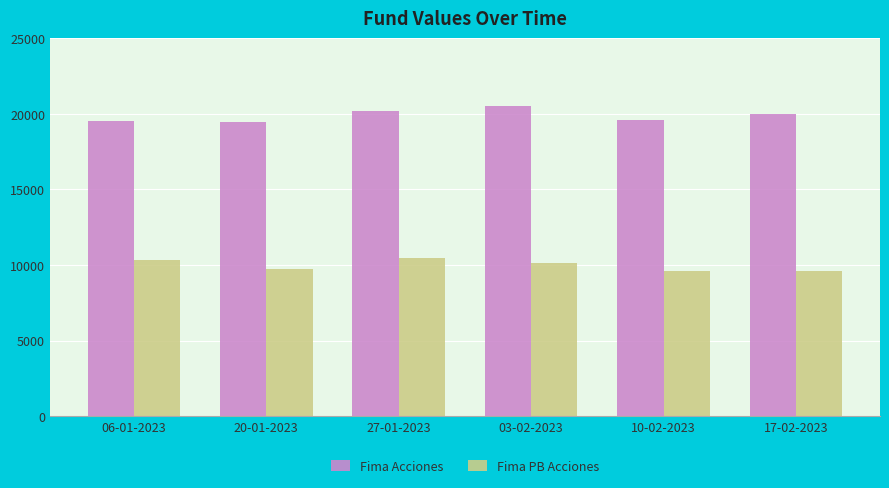

What is the spread (max minus min) of values at 17-02-2023?

10362.6